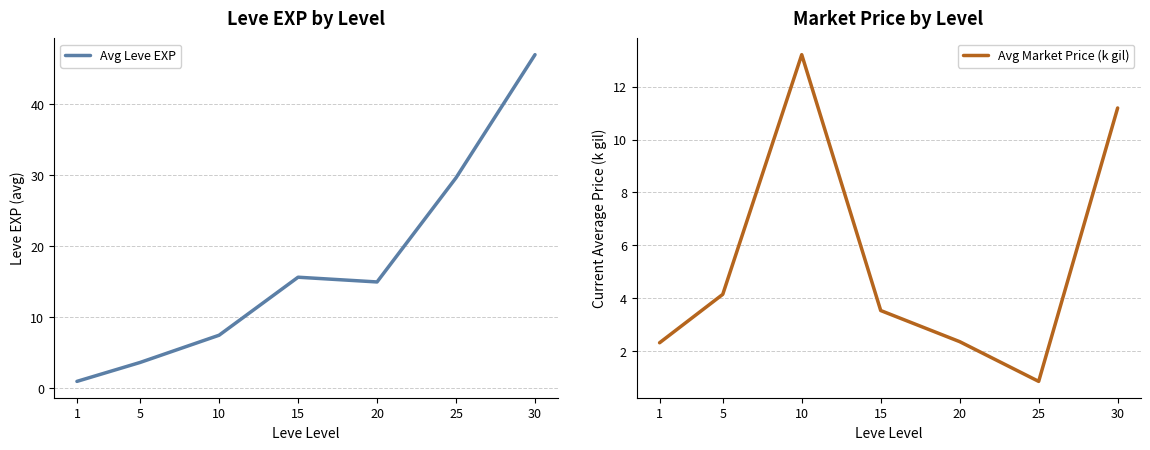

Which series changed the most between 10 and 25?

Avg Leve EXP